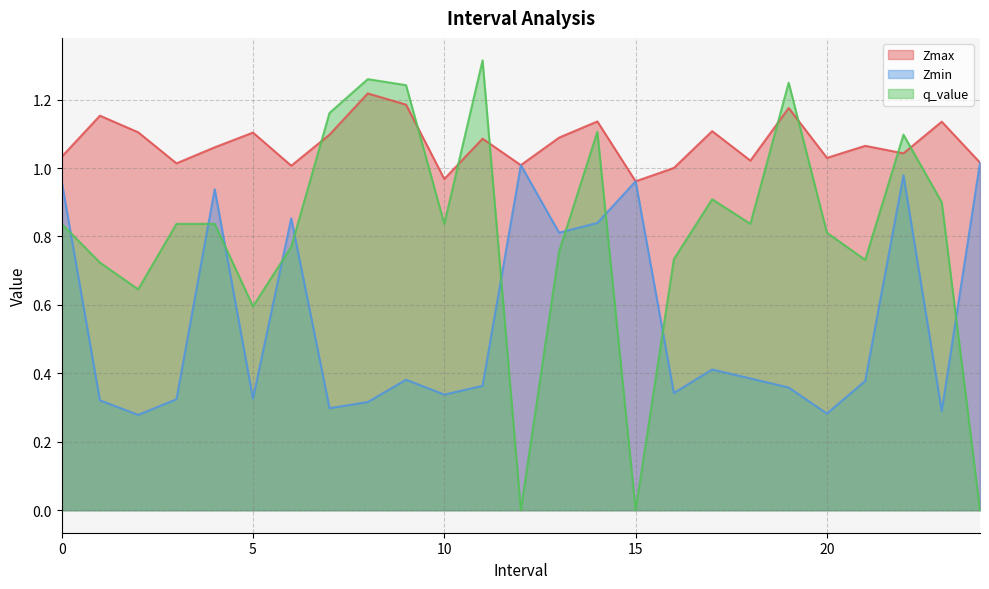

Rank the series by their average value, from lowest to highest.

Zmin, q_value, Zmax